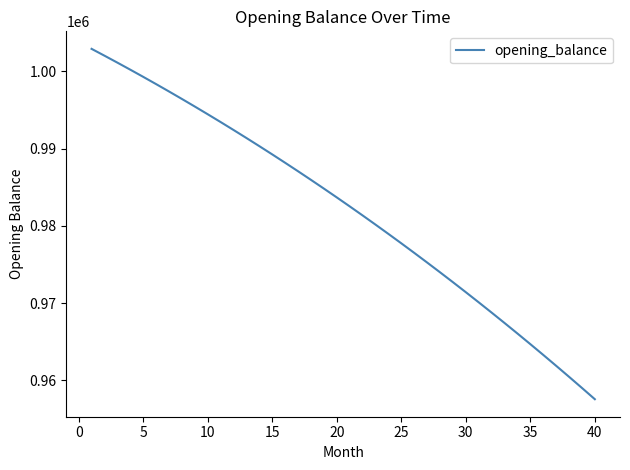

Count the number of categories in the chart.

40